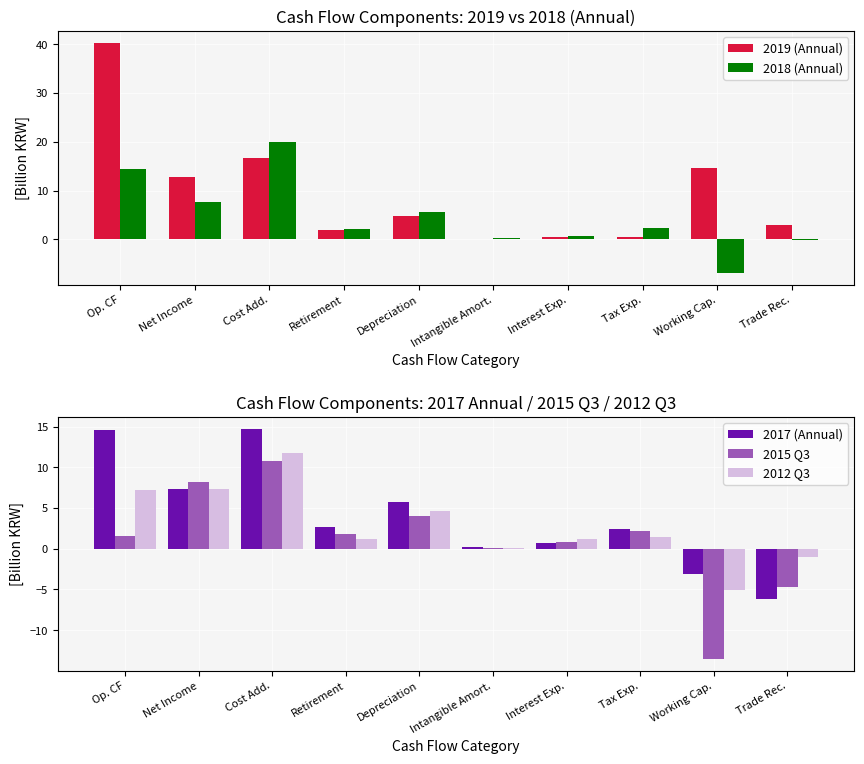

Which series has the widest spread of values?

2019 (Annual)